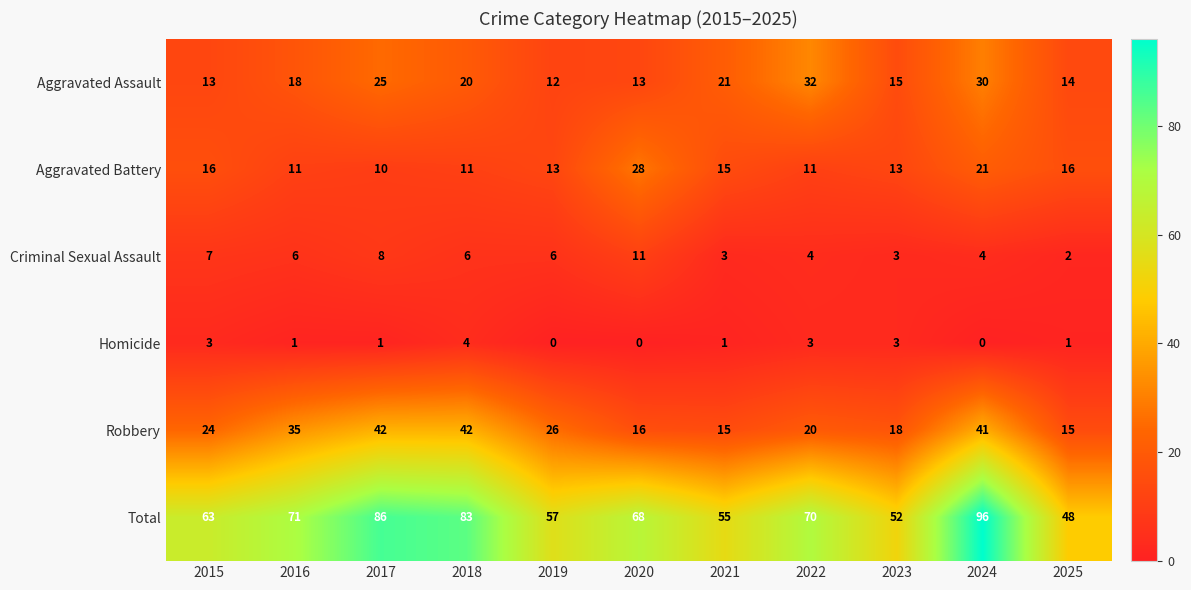

What is the maximum value for Total?

96